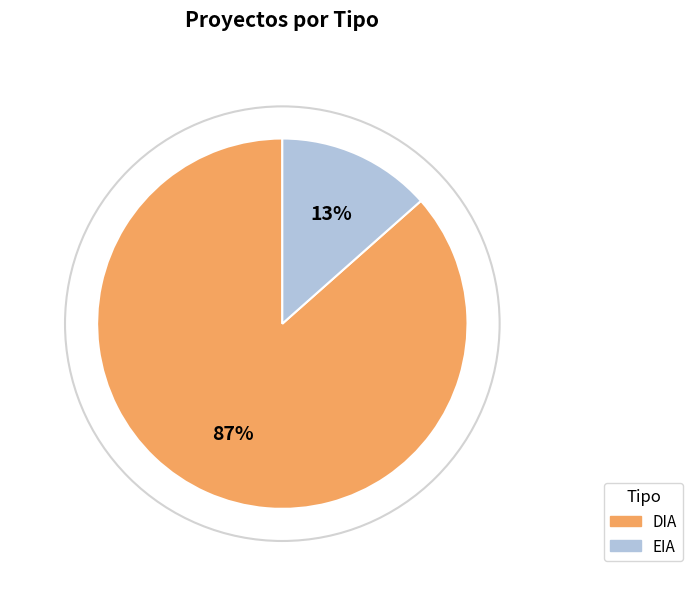

Do DIA and EIA together represent more than half of the pie?

Yes